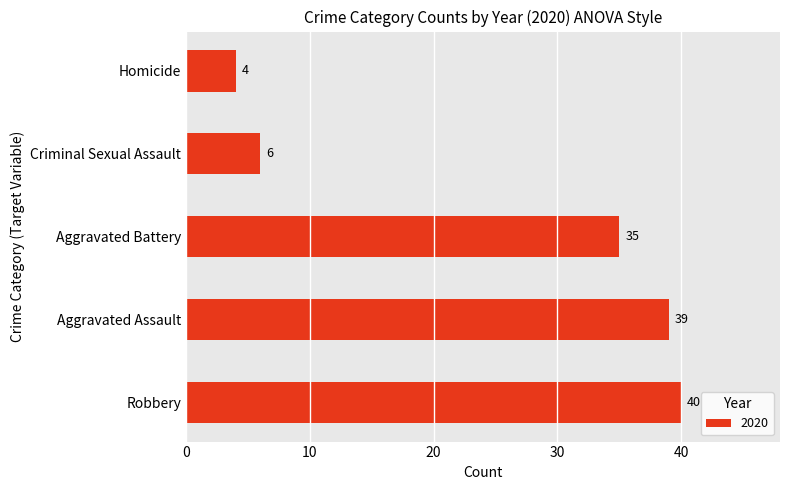

At which label is the value closest to 22?

Aggravated Battery